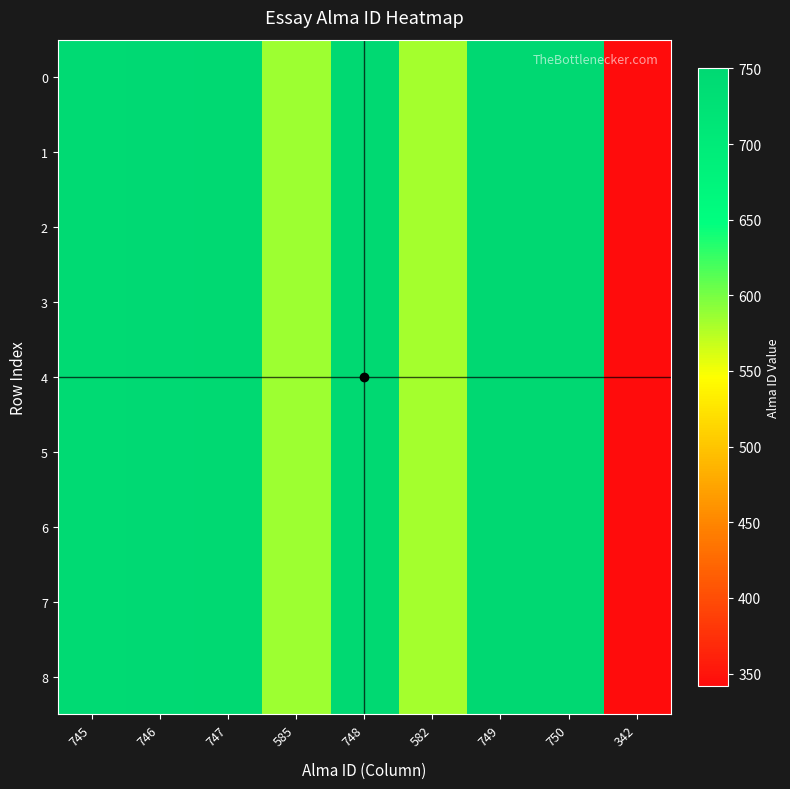

List the series in order of their peak value, lowest first.

0, 1, 2, 3, 4, 5, 6, 7, 8